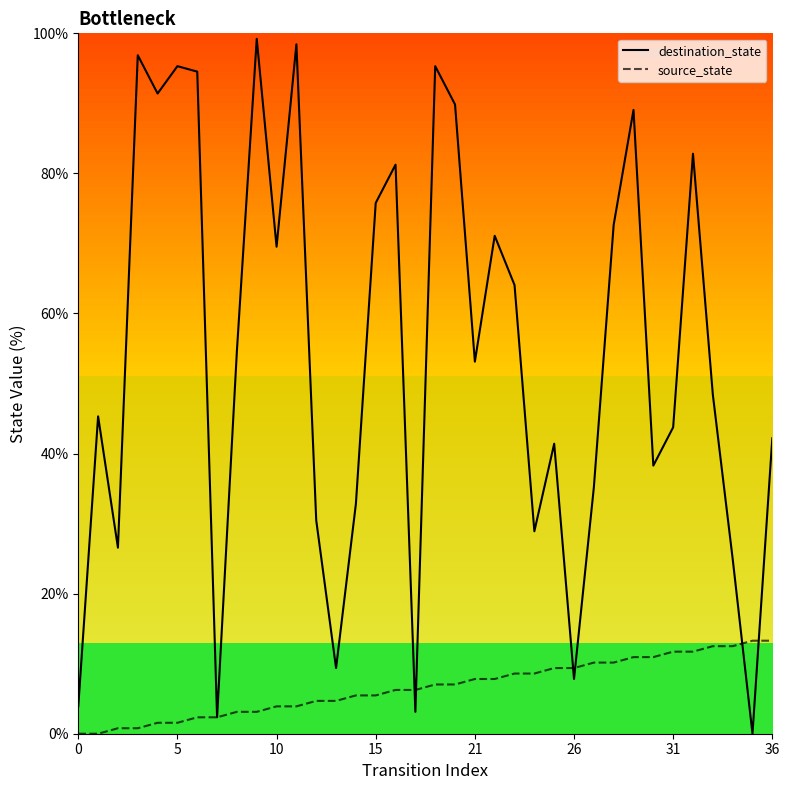

Read the destination_state value at 14.

32.8